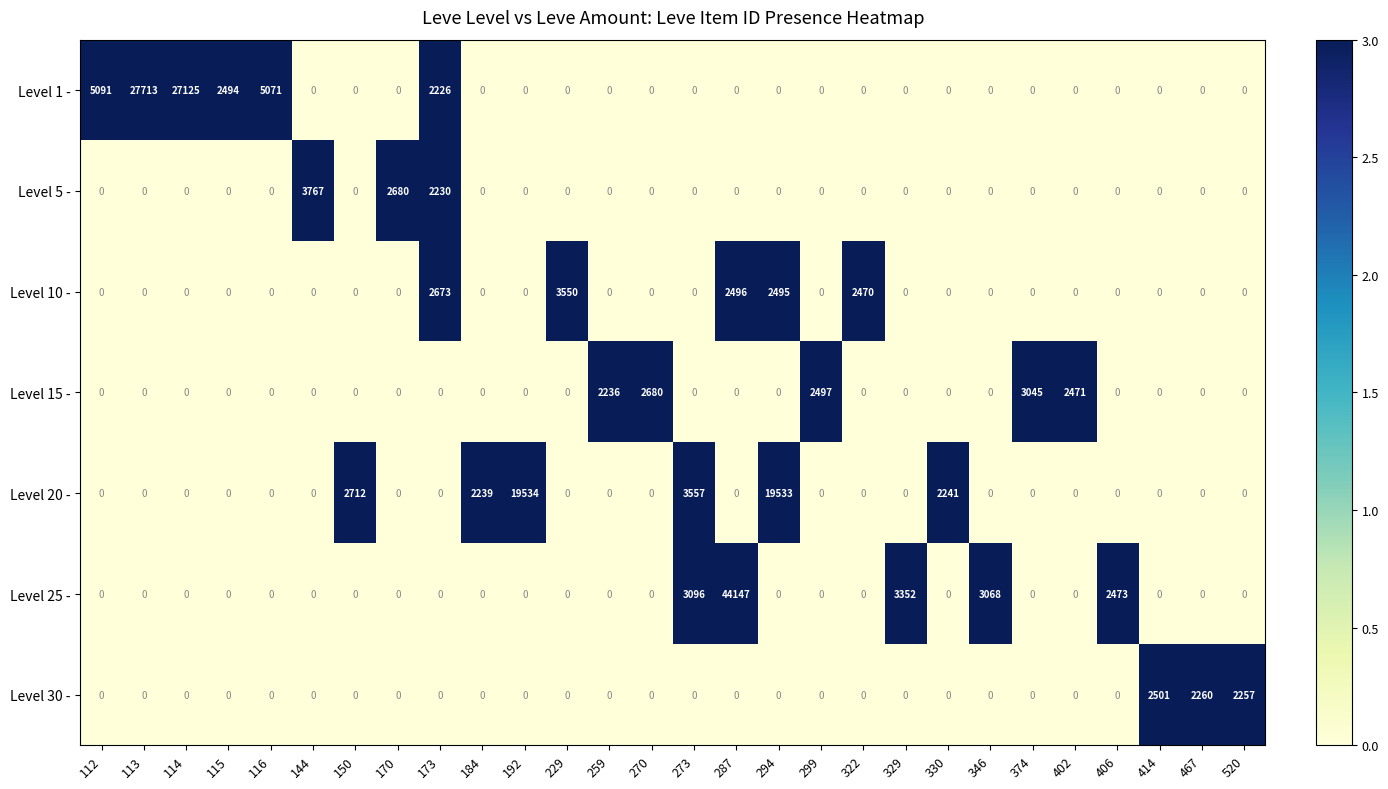

Rank the series by their maximum value, from highest to lowest.

Level 25 -, Level 1 -, Level 20 -, Level 5 -, Level 10 -, Level 15 -, Level 30 -